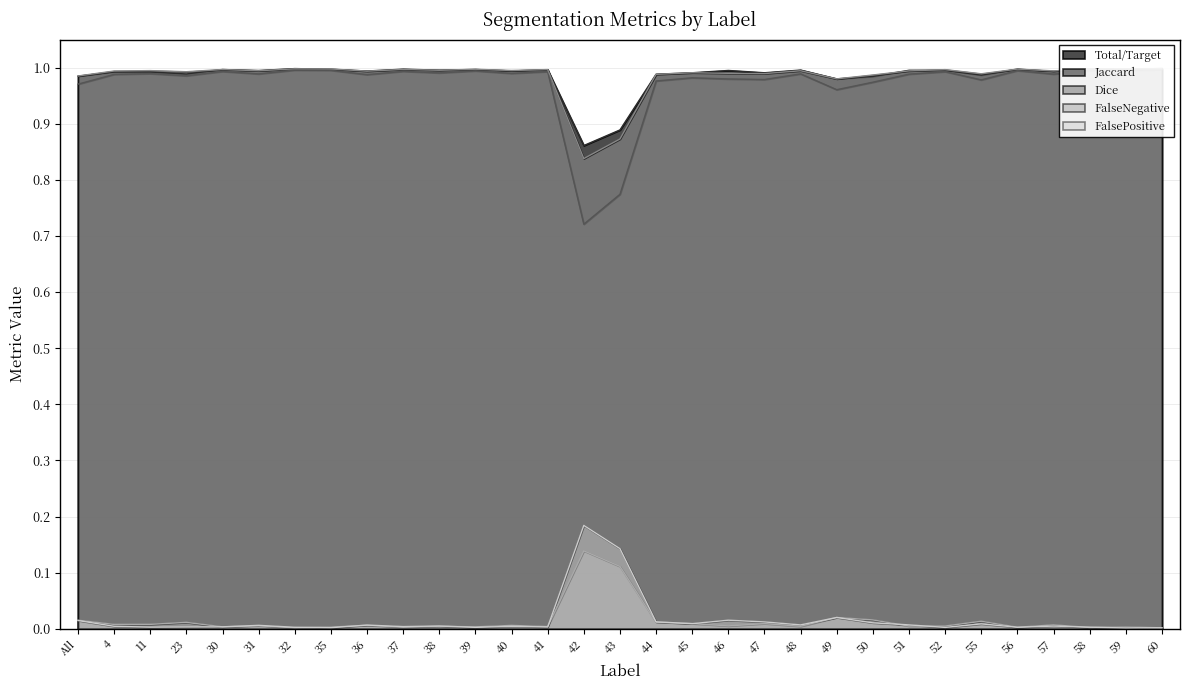

What position from the left is 56?

27